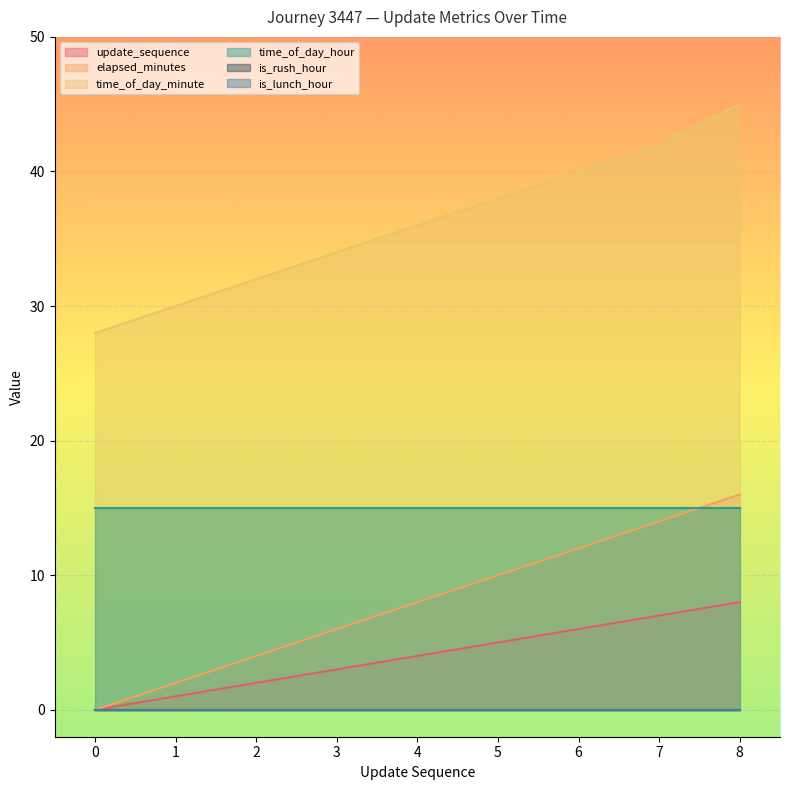

Which has a higher value, 5 or 8?

8